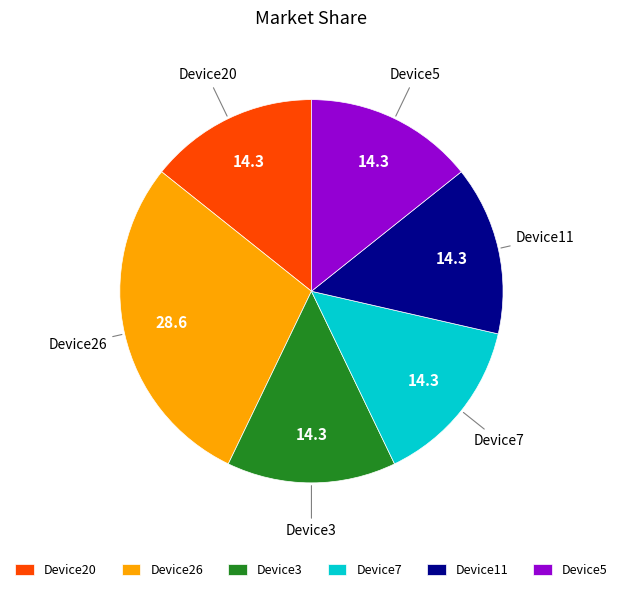

How many slices are in this pie chart?

6